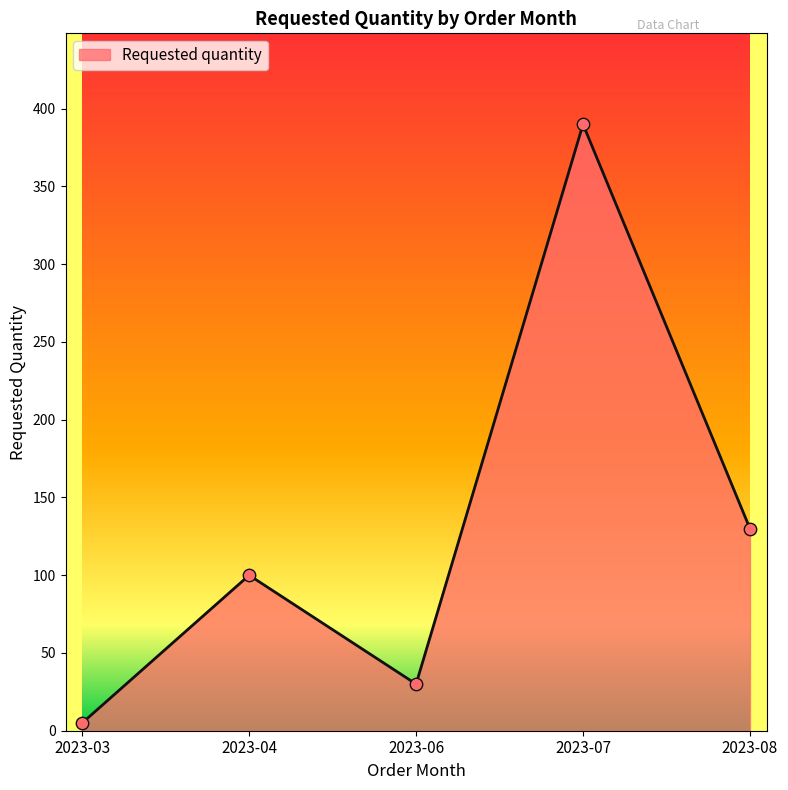

Which has a higher value, 2023-07 or 2023-03?

2023-07